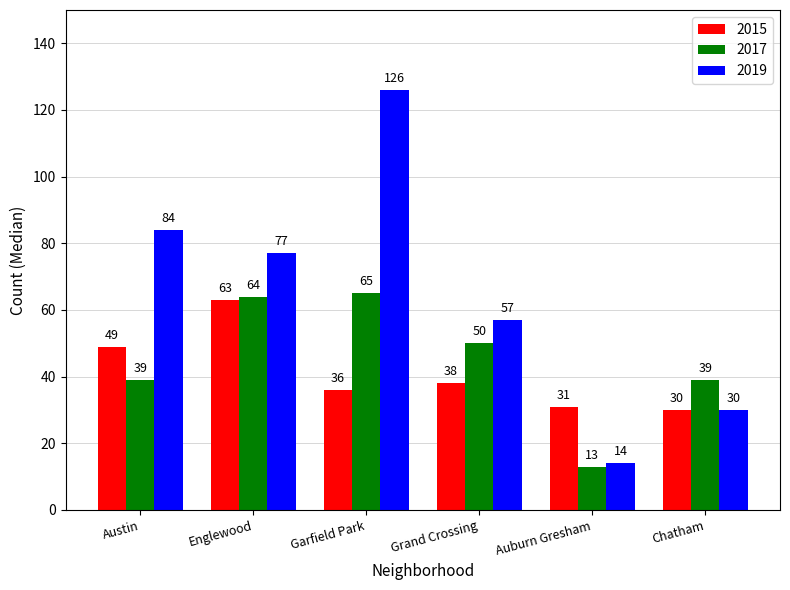

Reading left to right, what are all the values shown in this chart?

2015: Austin=49	Englewood=63	Garfield Park=36	Grand Crossing=38	Auburn Gresham=31	Chatham=30
2017: Austin=39	Englewood=64	Garfield Park=65	Grand Crossing=50	Auburn Gresham=13	Chatham=39
2019: Austin=84	Englewood=77	Garfield Park=126	Grand Crossing=57	Auburn Gresham=14	Chatham=30